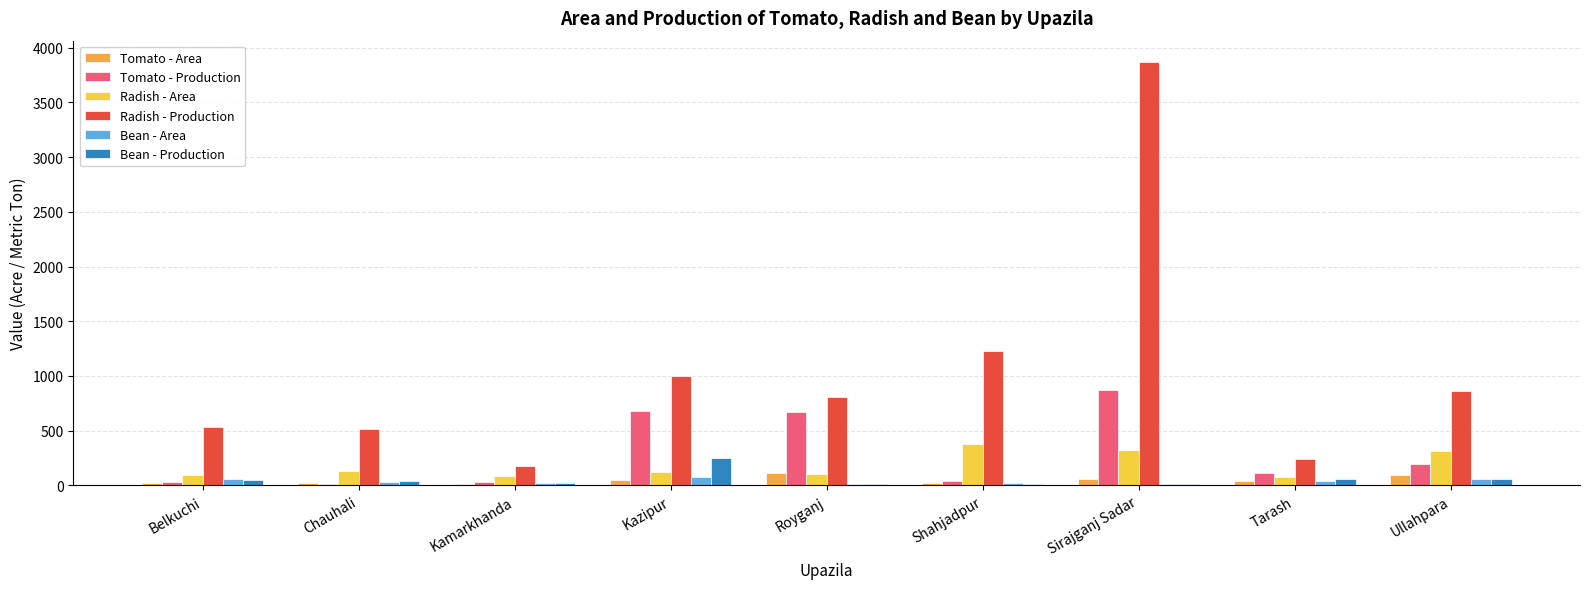

Which label corresponds to the largest value in the chart?

Sirajganj Sadar